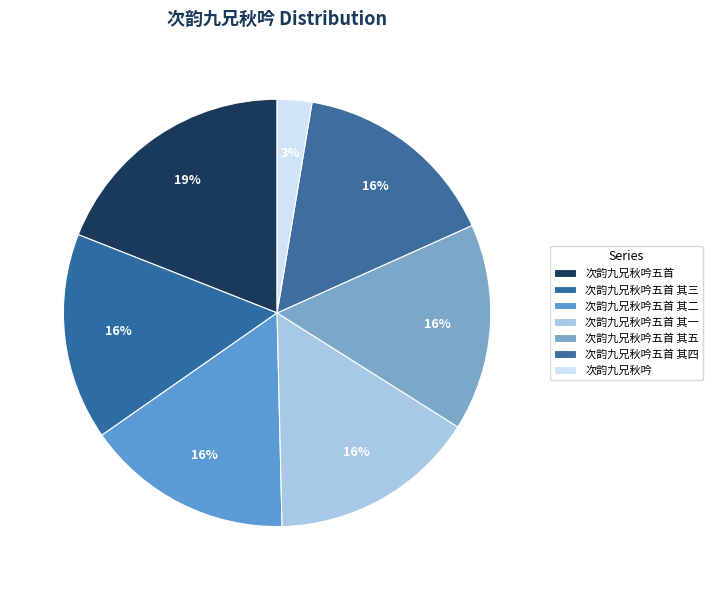

Is the sum of 次韵九兄秋吟 and 次韵九兄秋吟五首 其一 greater than half?

No